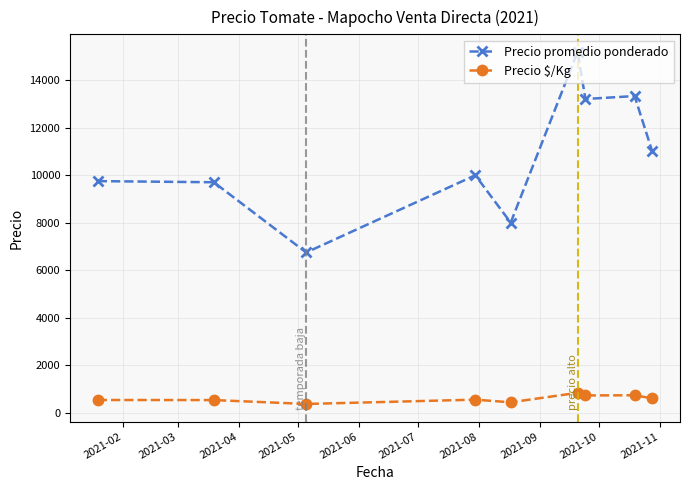

How many data points in Precio promedio ponderado are less than 10000?

4